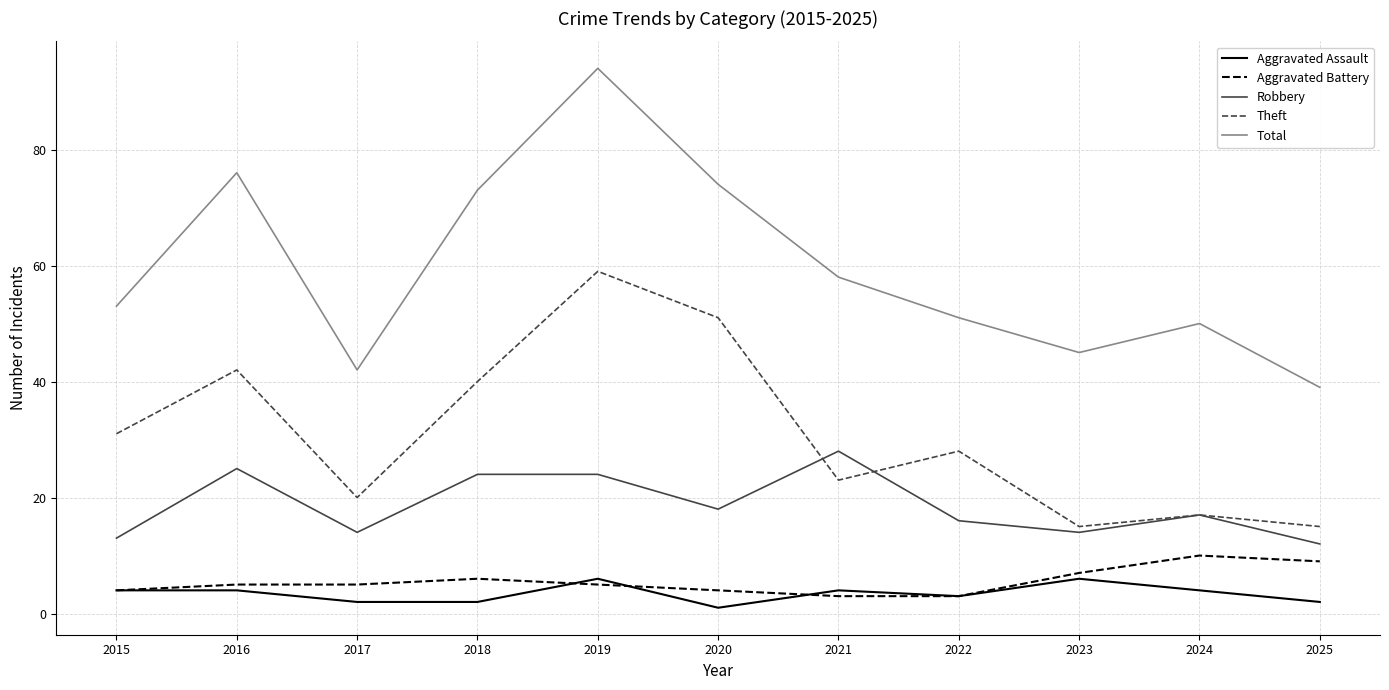

What is the sum of all Aggravated Assault values?

38